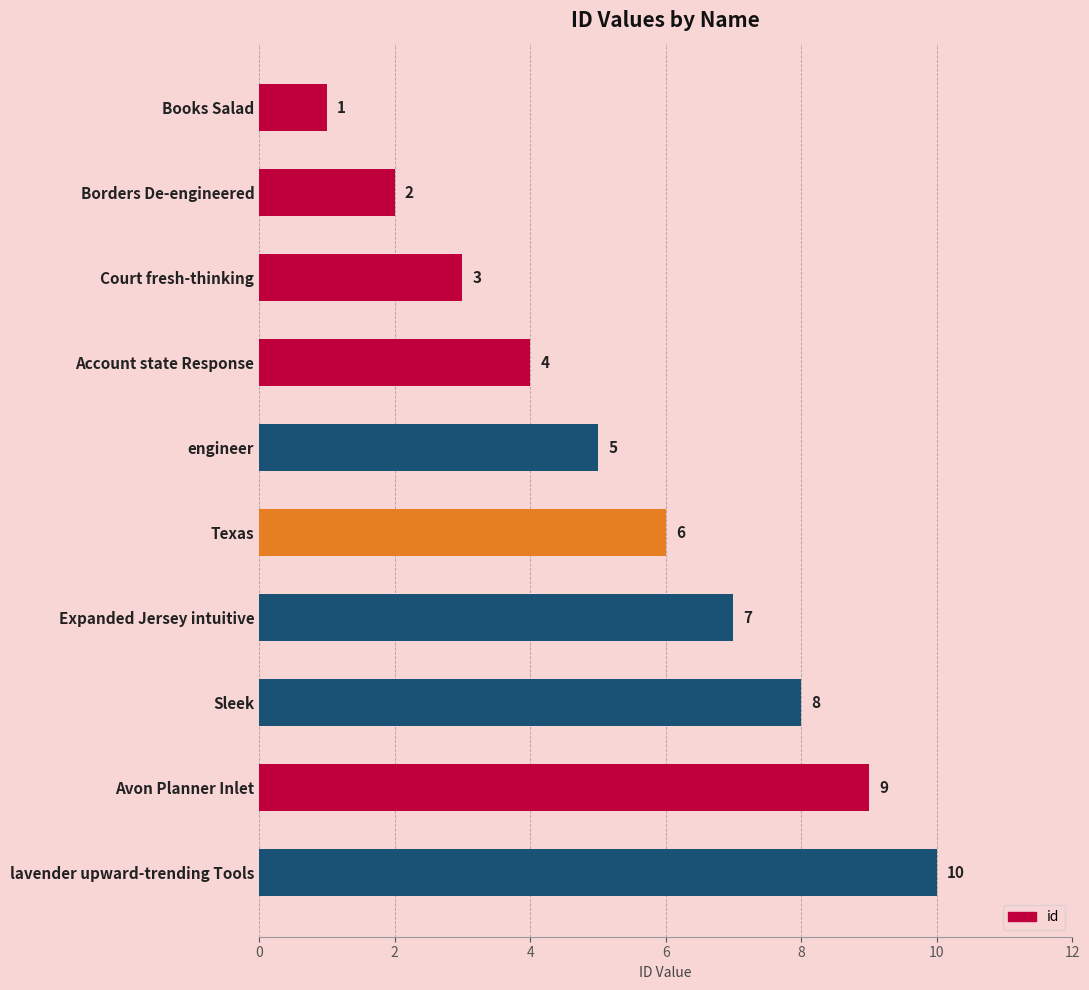

Does the chart contain any negative values?

No